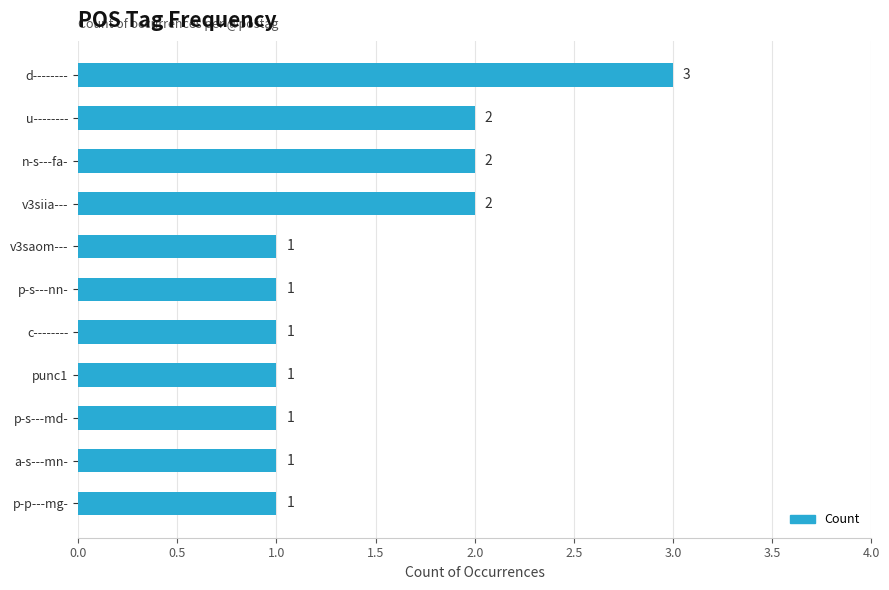

What is the ratio of the value at d-------- to the value at c--------?

3.0